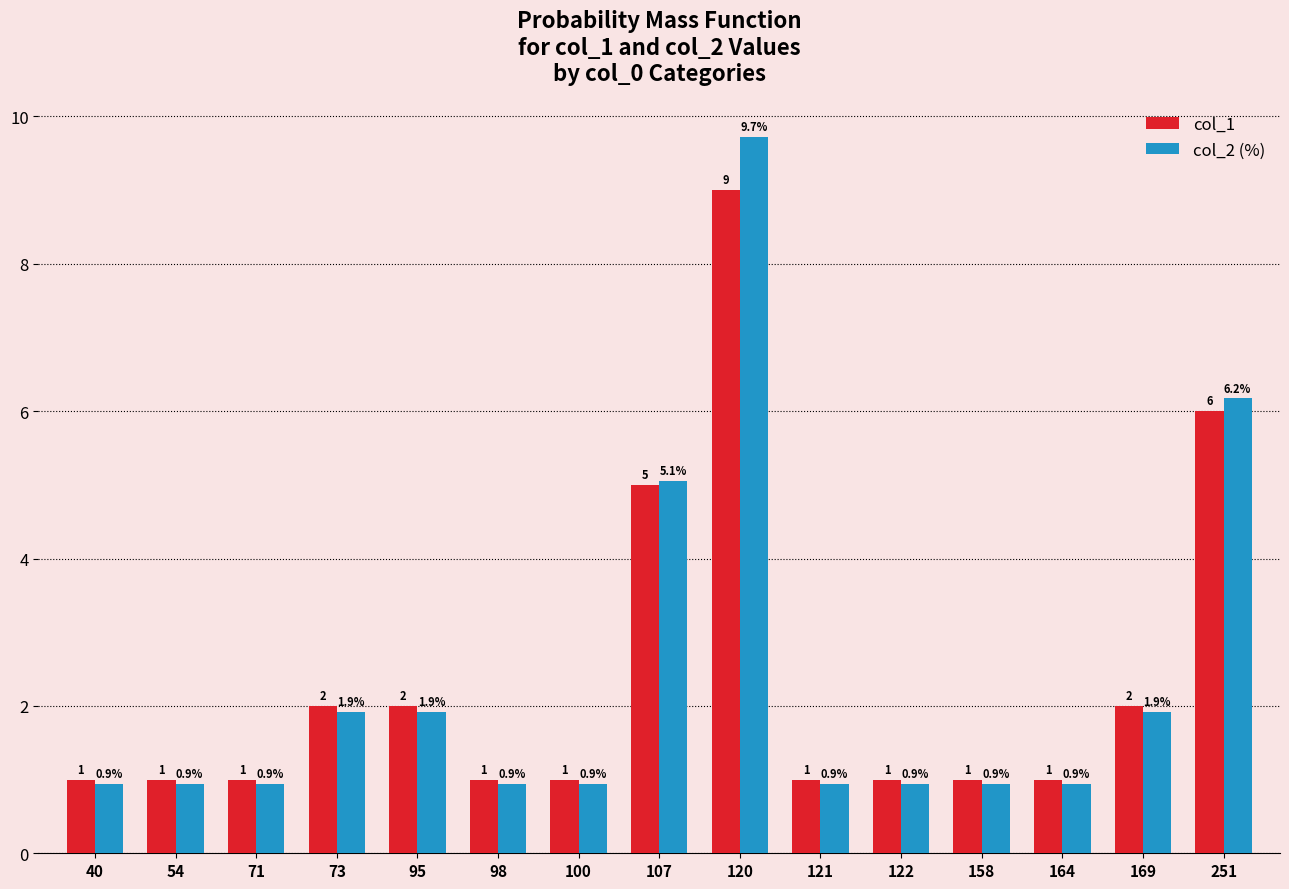

At which category is the sum across all series the highest?

120